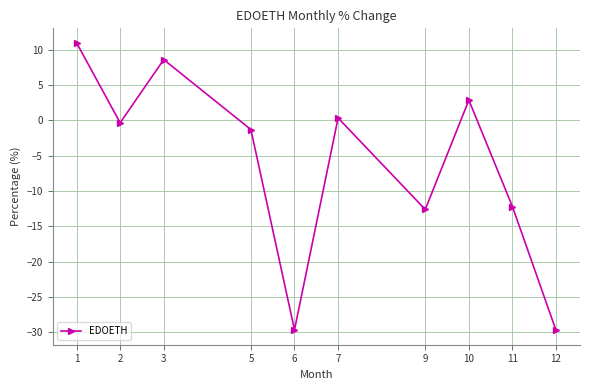

What is the value of the 3rd point from the left?

8.6